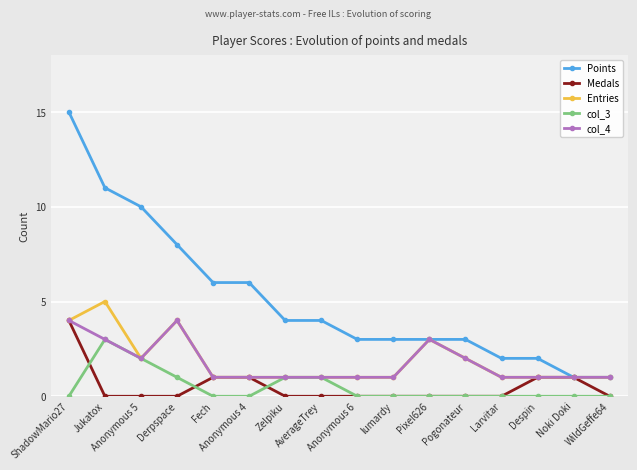

Between Zelpiku and WildGeffe64, which series saw the biggest shift?

Points